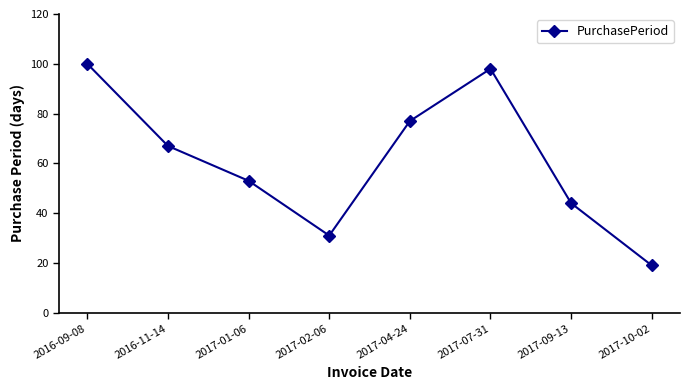

Reading left to right, transcribe all the data shown in this chart.

100	67	53	31	77	98	44	19